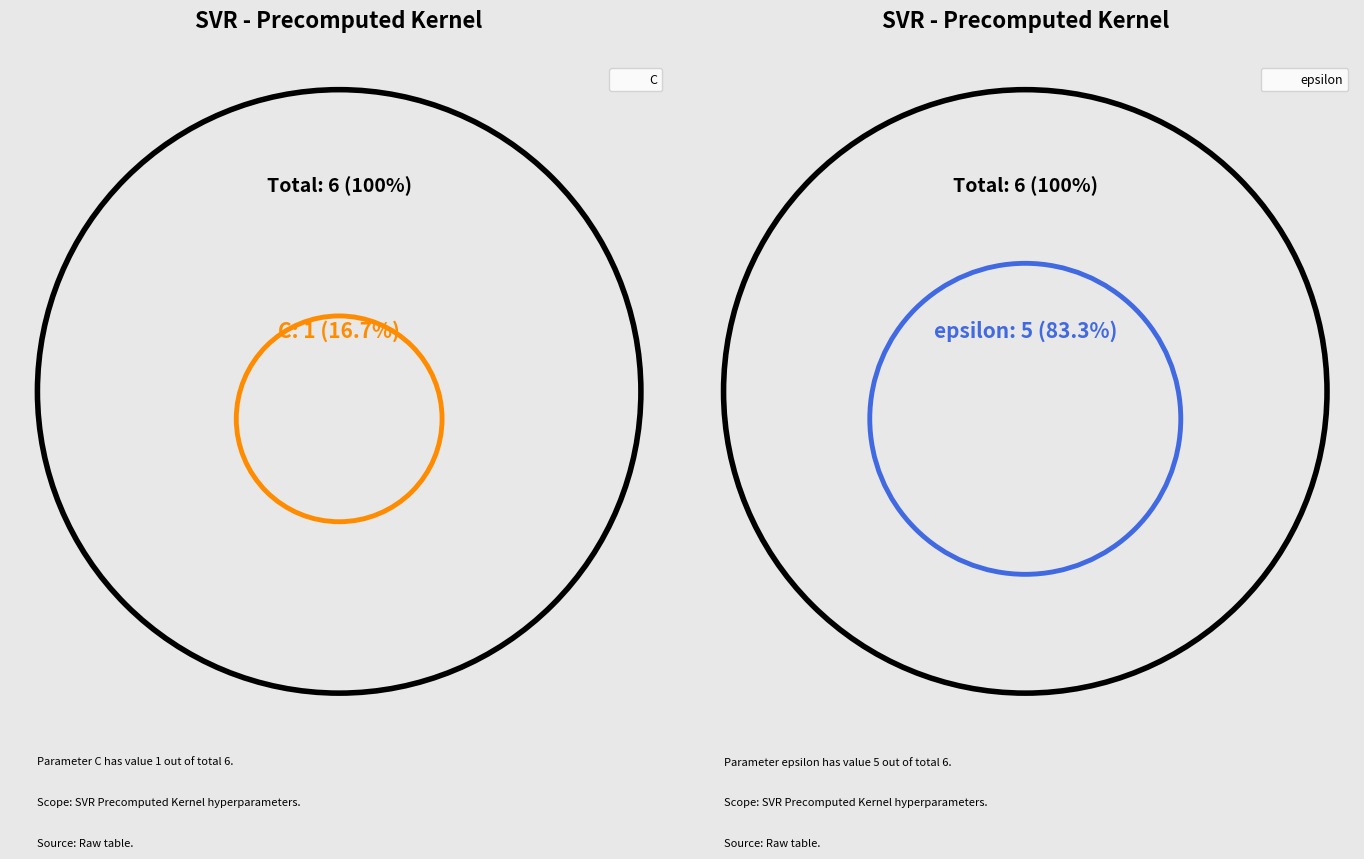

To the nearest percent, what percentage of the pie is C?

17%